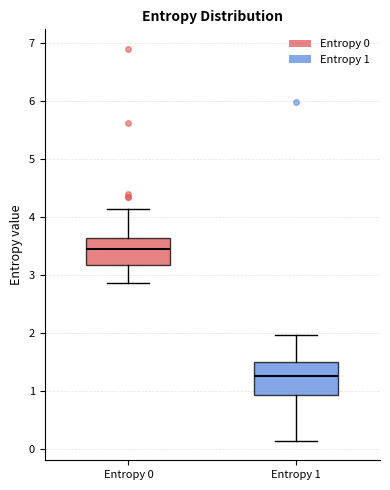

Where is the upper edge of the box for Entropy 0 on the y-axis? The values are not printed on the chart, so give them approximately, as read against the axis.

3.6